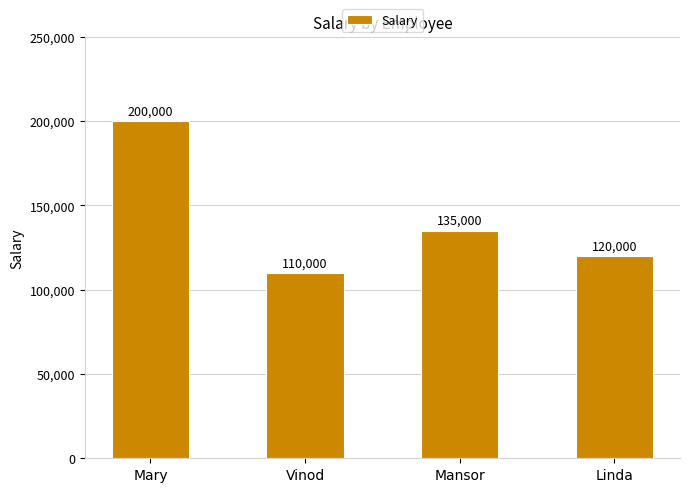

Which has a higher value, Vinod or Linda?

Linda